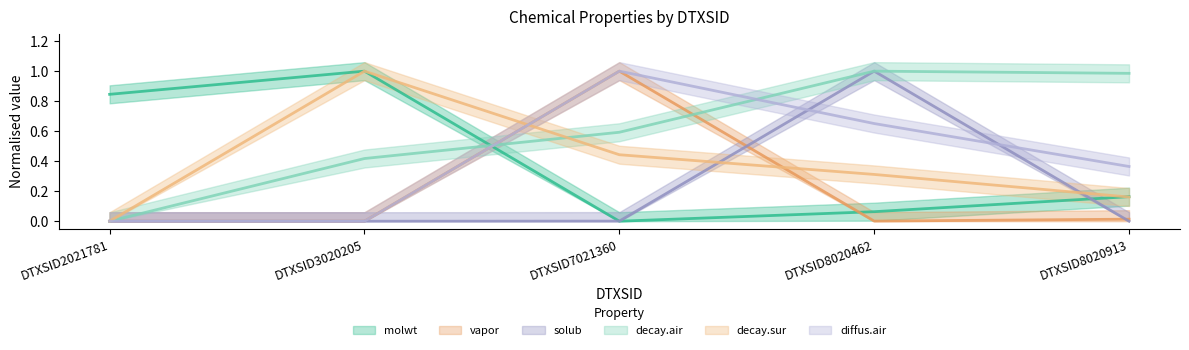

Which series has the largest range (max minus min)?

molwt